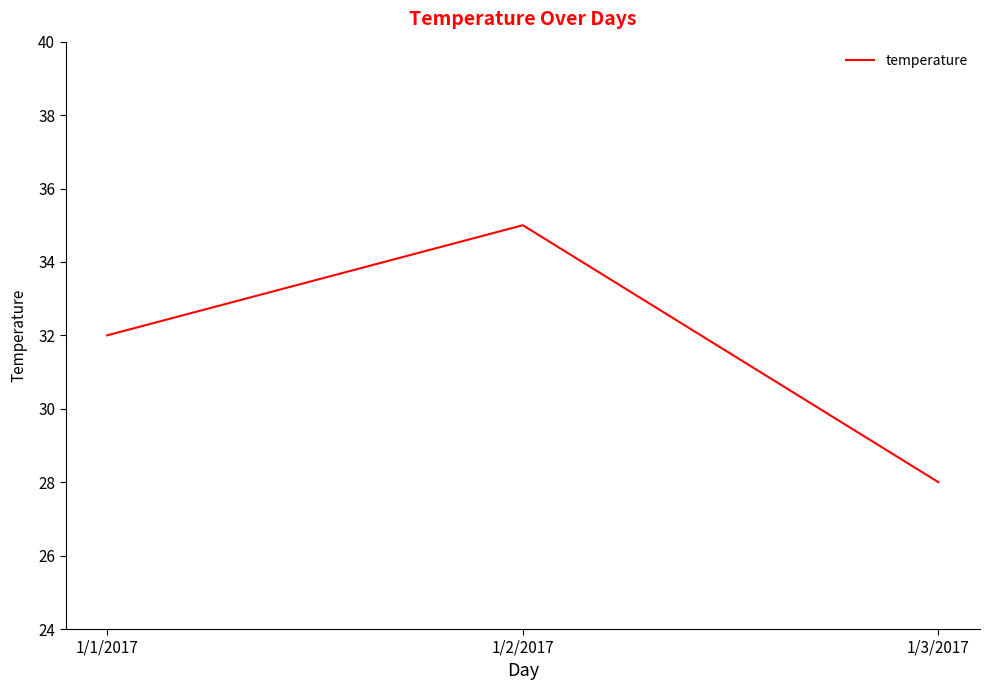

How many categories are shown in the chart?

3